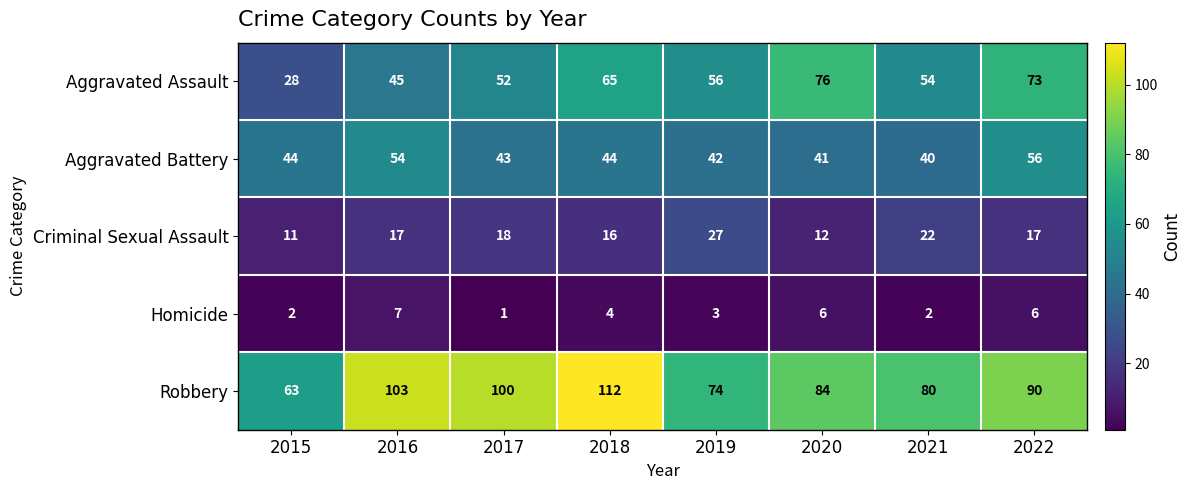

List the series in order of their peak value, lowest first.

Homicide, Criminal Sexual Assault, Aggravated Battery, Aggravated Assault, Robbery